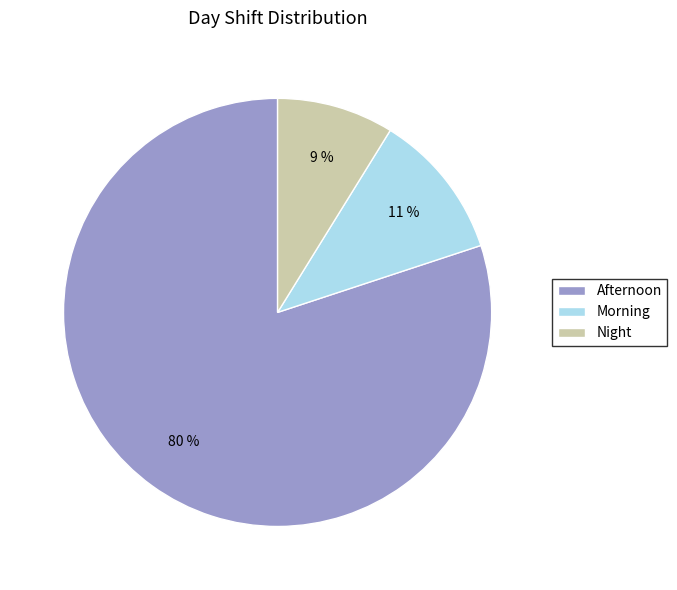

To the nearest percent, what portion does Afternoon represent?

80%